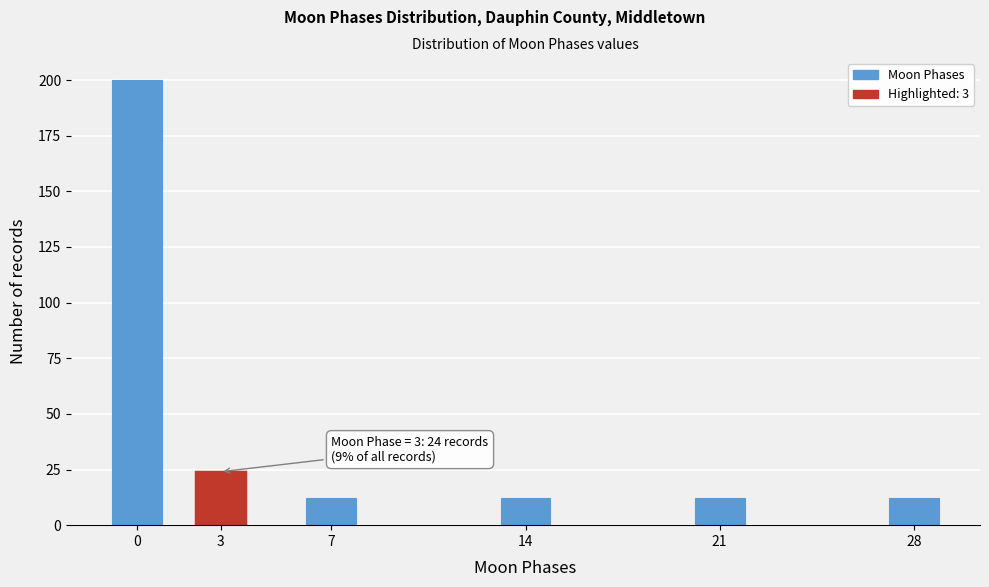

Reading left to right, transcribe all the data shown in this chart.

0=200	3=24	7=12	14=12	21=12	28=12